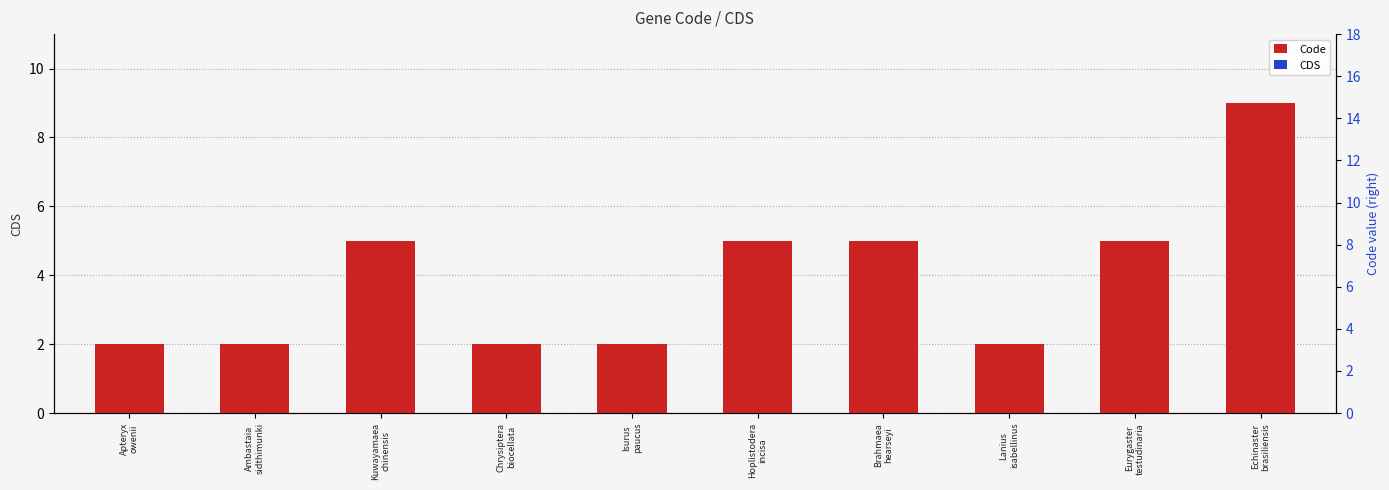

The value of CDS at Echinaster
brasiliensis is 0. True or false?

True